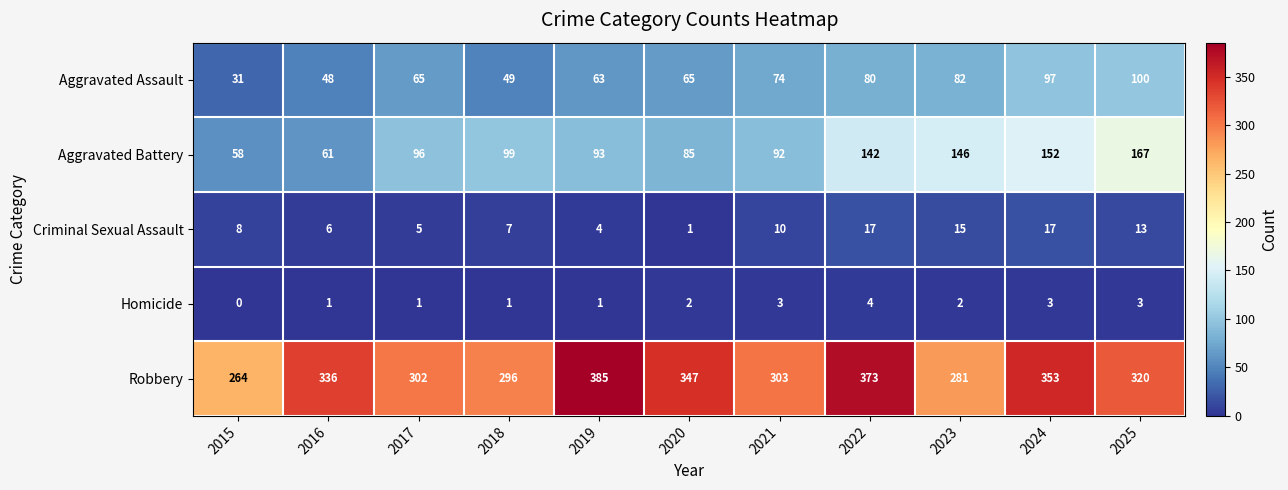

What is the difference between the Aggravated Battery values at 2020 and 2018?

14